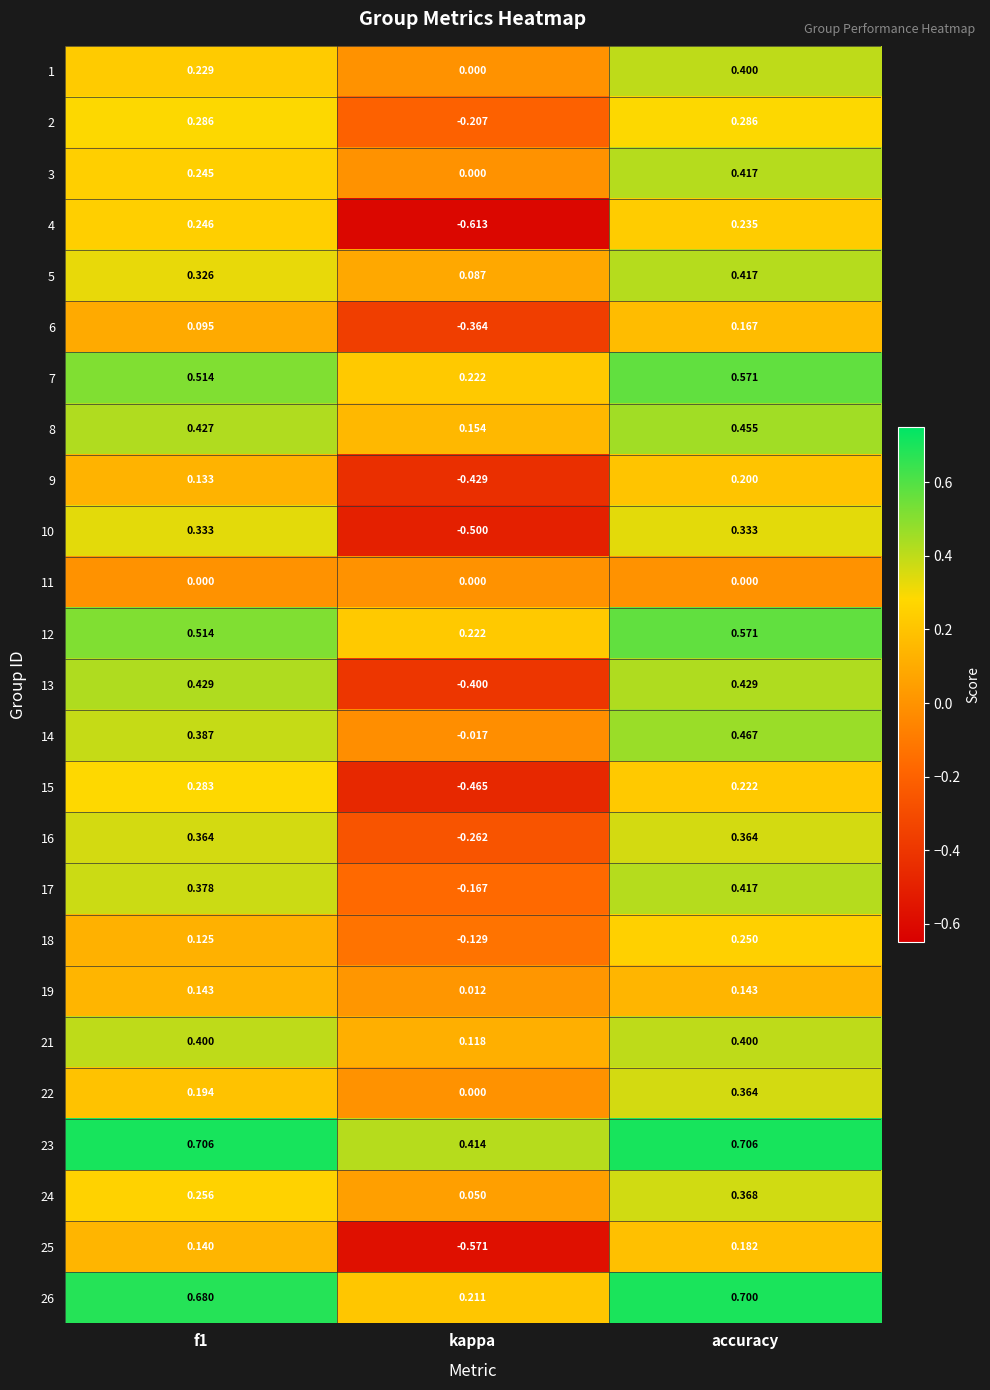

How many distinct data groups are displayed?

25